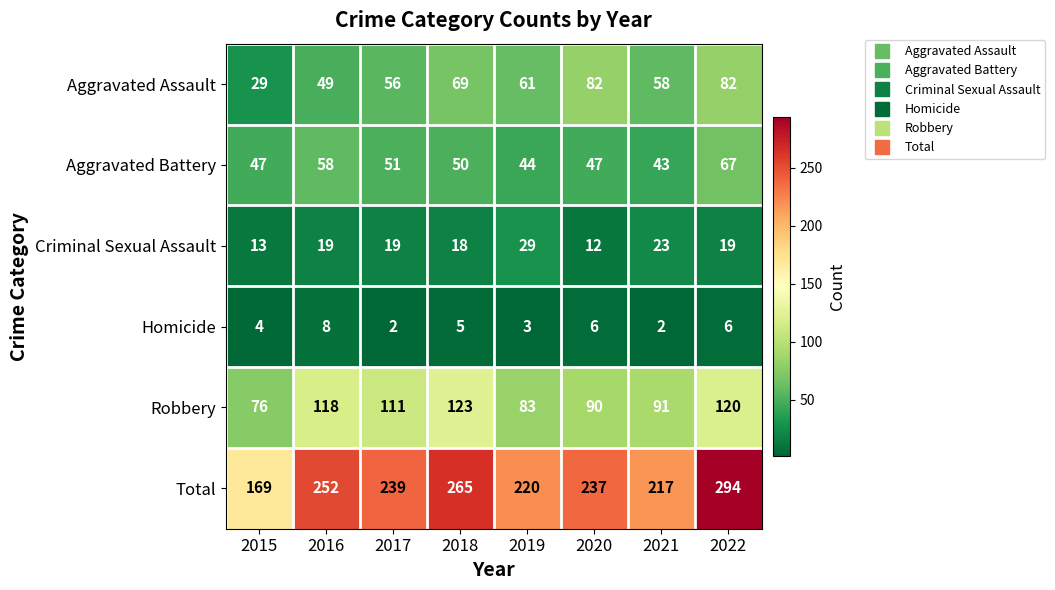

Which series has the largest total across all categories?

Total